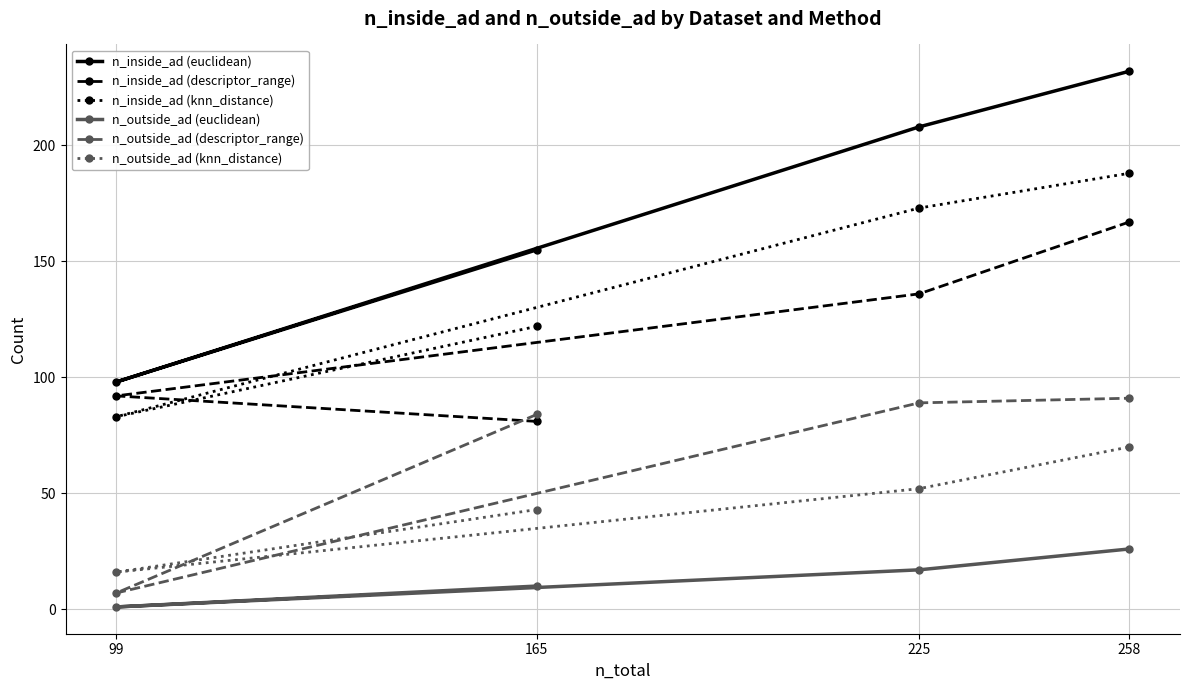

At which label does n_inside_ad (descriptor_range) first exceed 136?

258